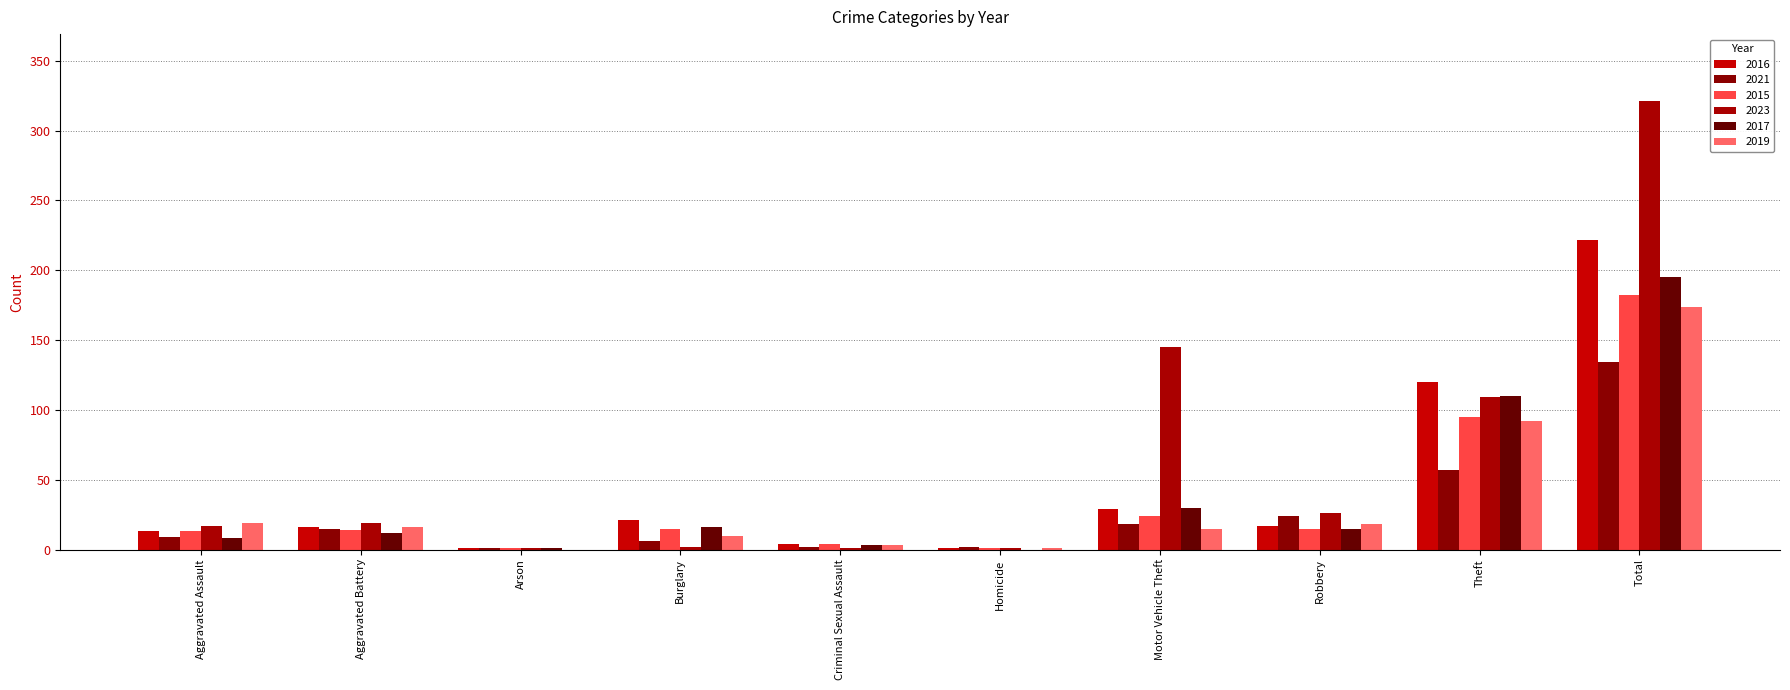

Count the number of categories in the chart.

10